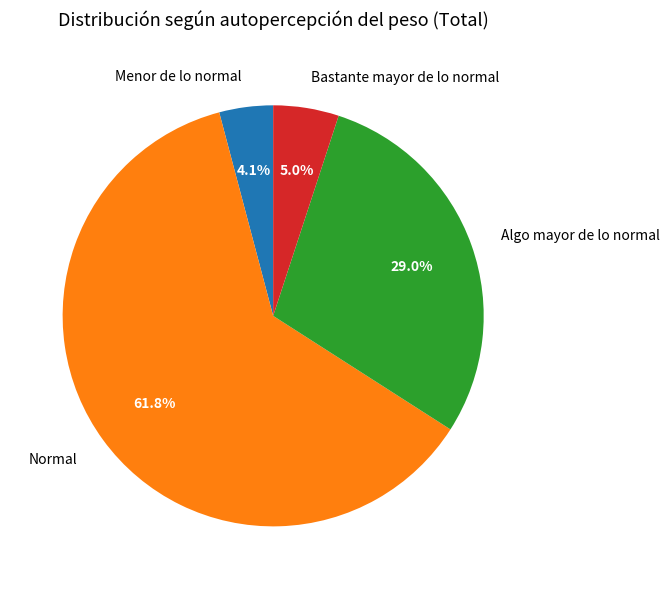

Is the sum of Menor de lo normal and Algo mayor de lo normal greater than half?

No